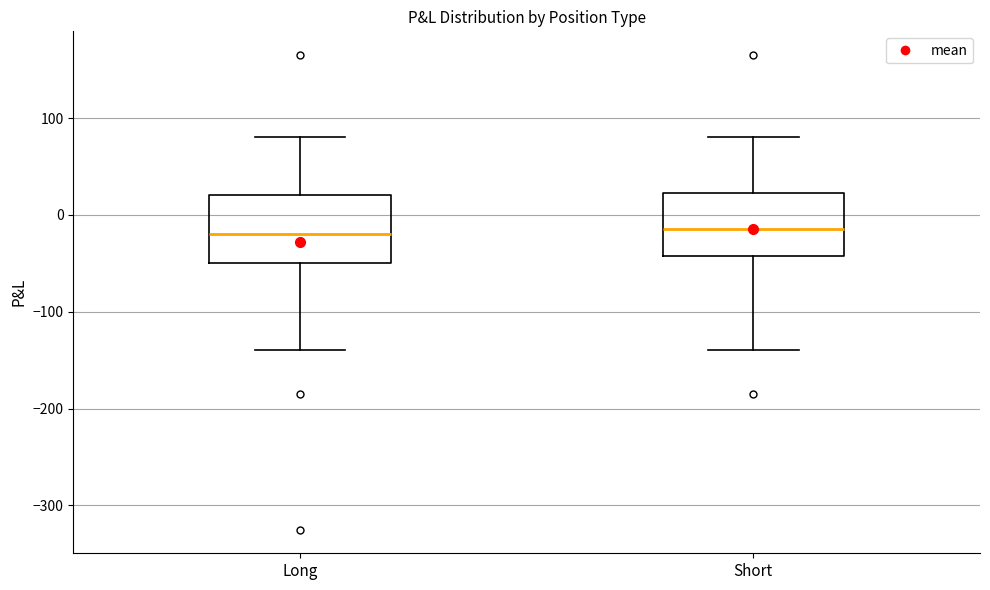

Reading left to right, read every box against the y-axis: the position of its median line, the range the box covers, and the ends of its whiskers. The values are not printed on the chart, so give them approximately, as read against the axis.

Long: median -20, box -50 to 20, whiskers -140 to 80
Short: median -10, box -40 to 20, whiskers -140 to 80